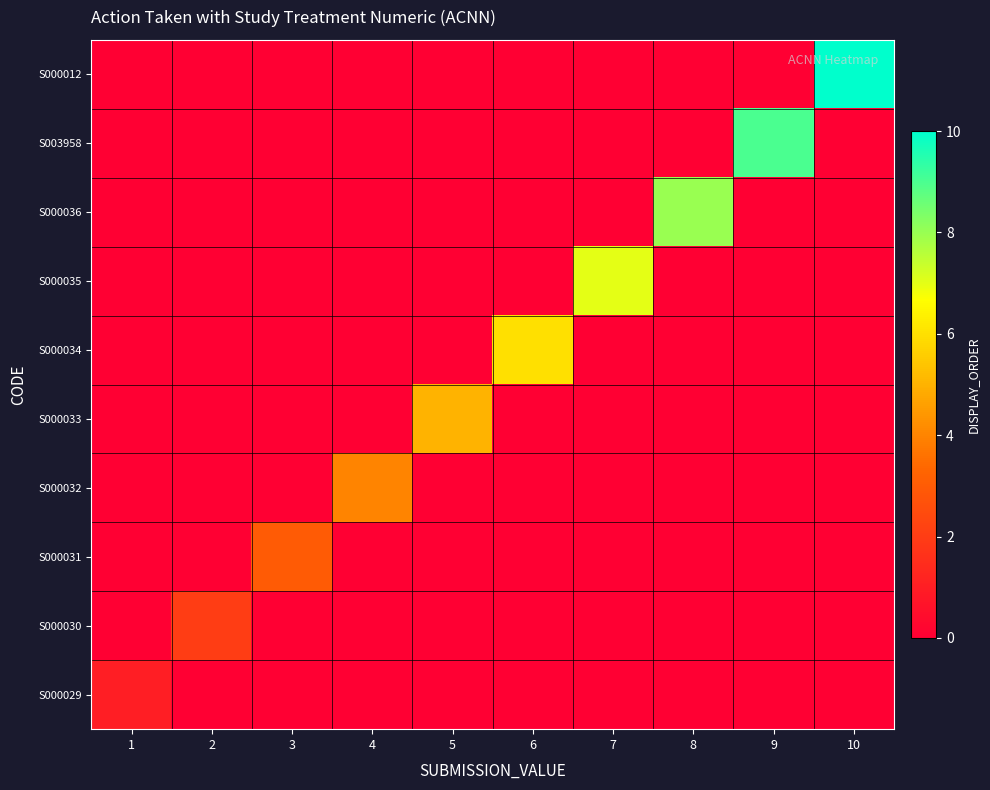

Which series has the largest total across all categories?

S000012